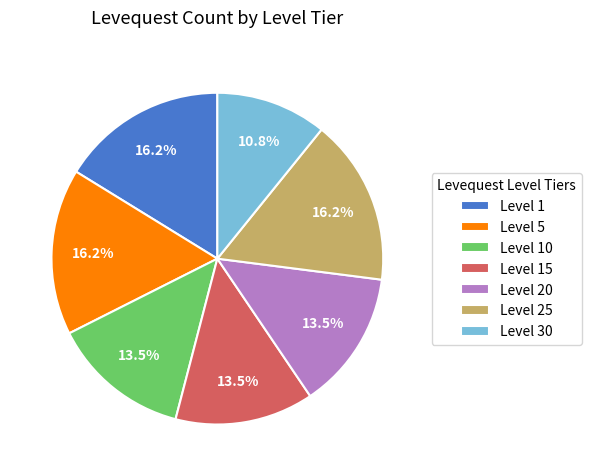

To the nearest percent, what is the combined percentage of Level 25 and Level 1?

32%